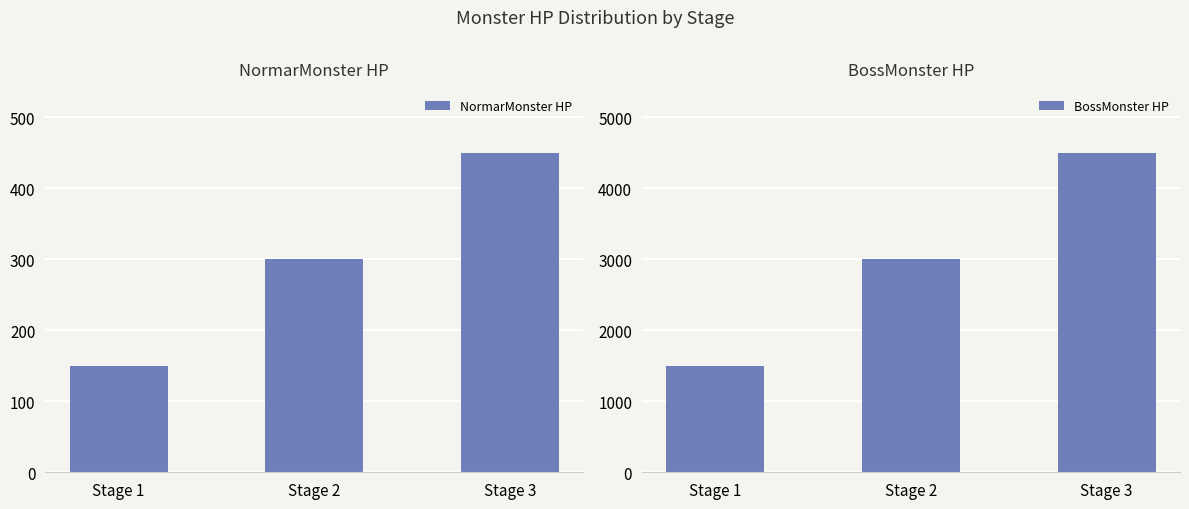

Reading right to left, list all the values displayed in this chart.

NormarMonster HP: 450	300	150
BossMonster HP: 4500	3000	1500